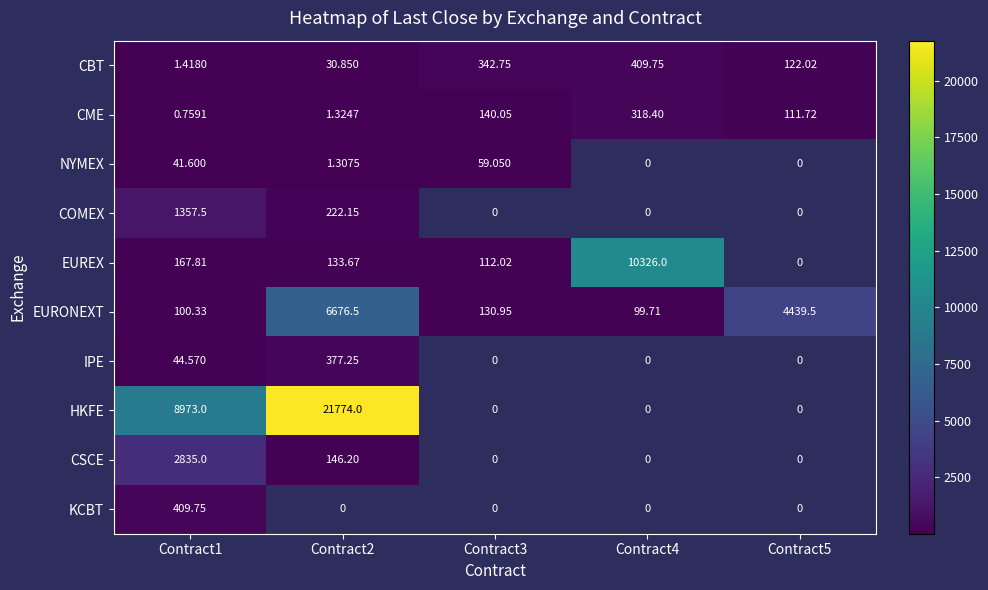

What is the difference between the highest and lowest values at Contract2?

21772.7